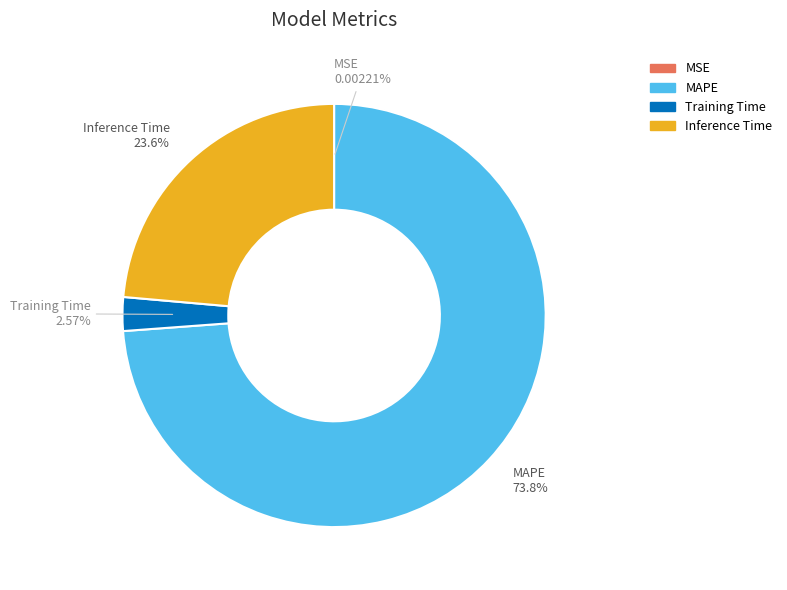

What is the largest slice in the pie chart?

MAPE